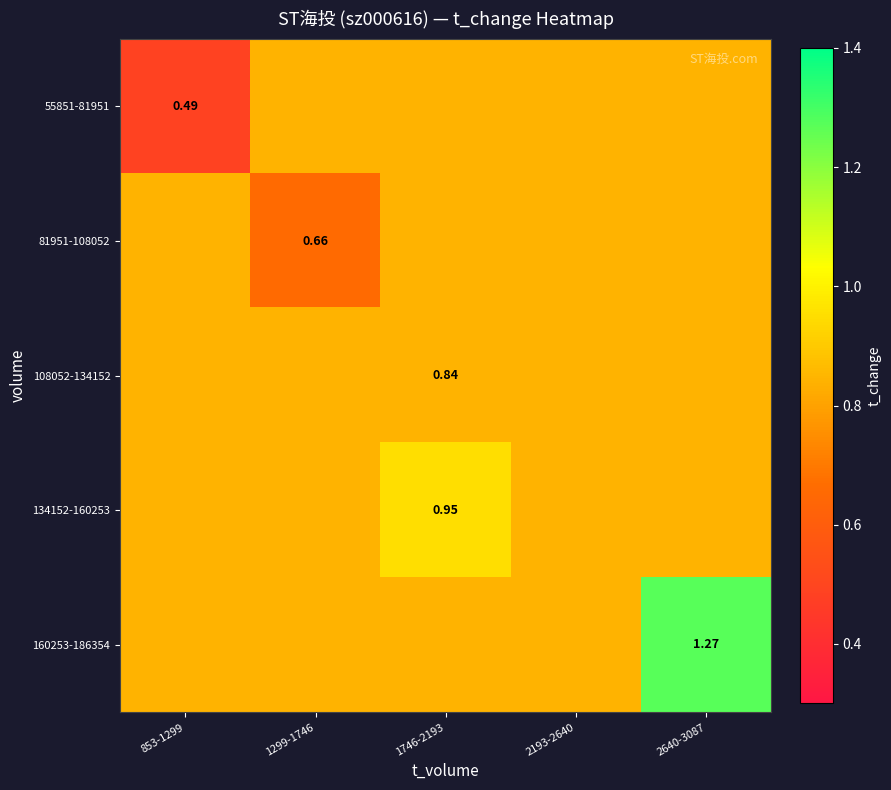

Between 853-1299 and 2640-3087, which is larger?

2640-3087